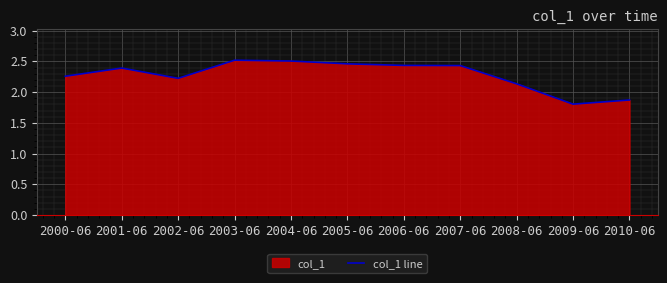

Does the chart display data point markers on the line(s)?

No